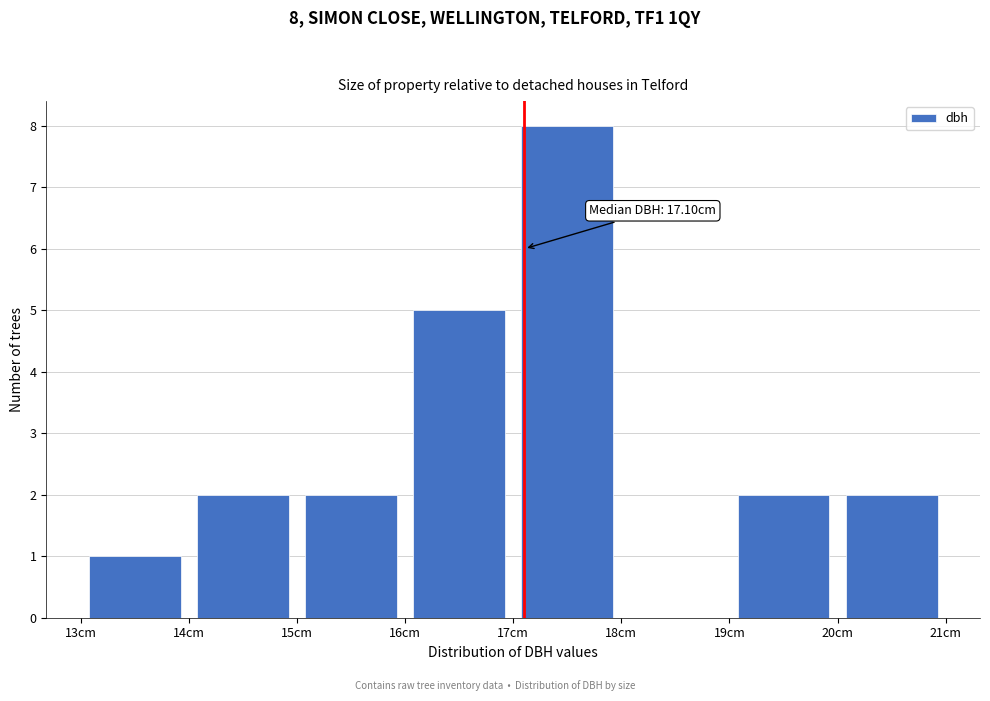

Over which range of the x-axis is the bar tallest?

17 to 18